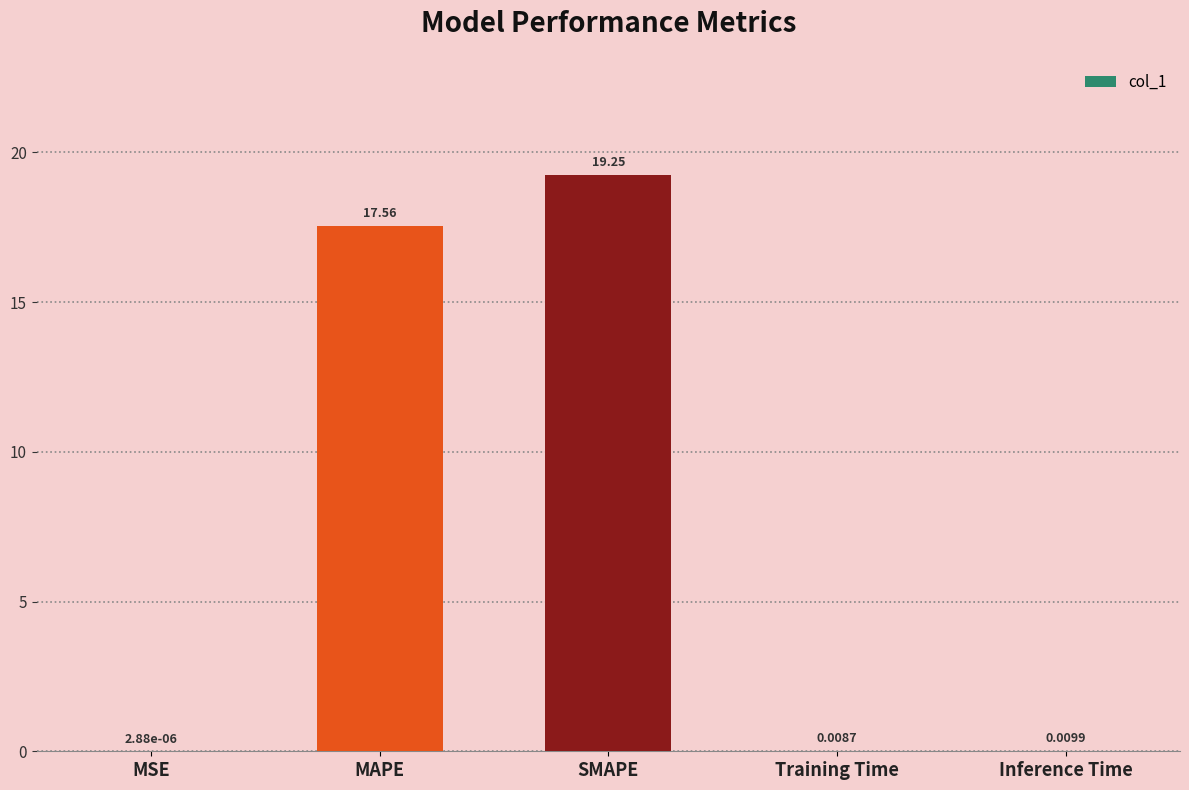

Is it true that the value at MAPE is 17.6?

True